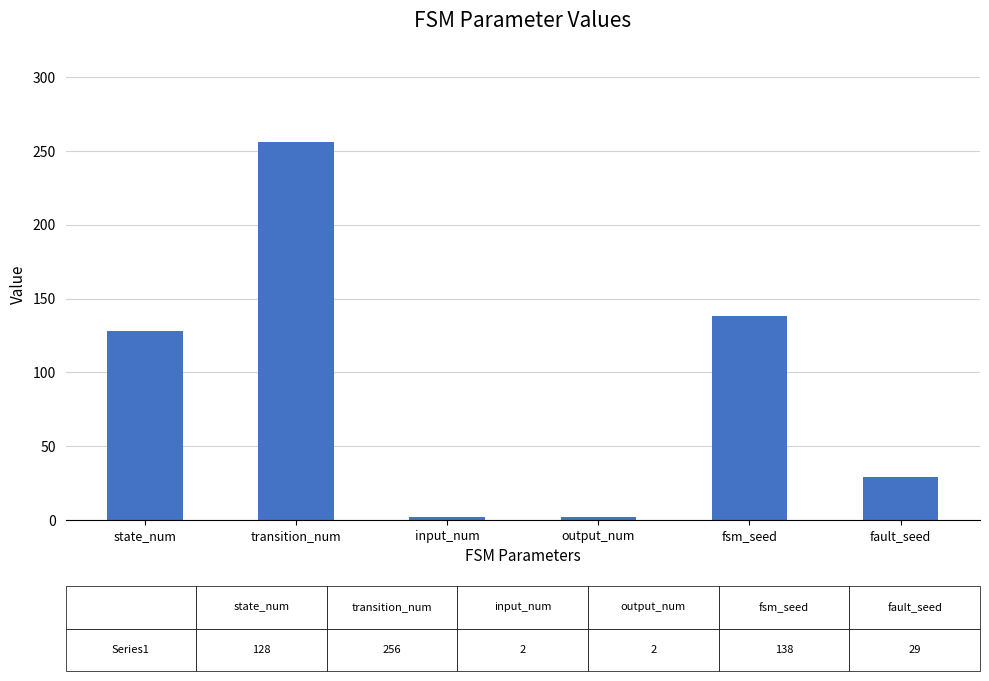

What is the label of the 4th bar from the right?

input_num